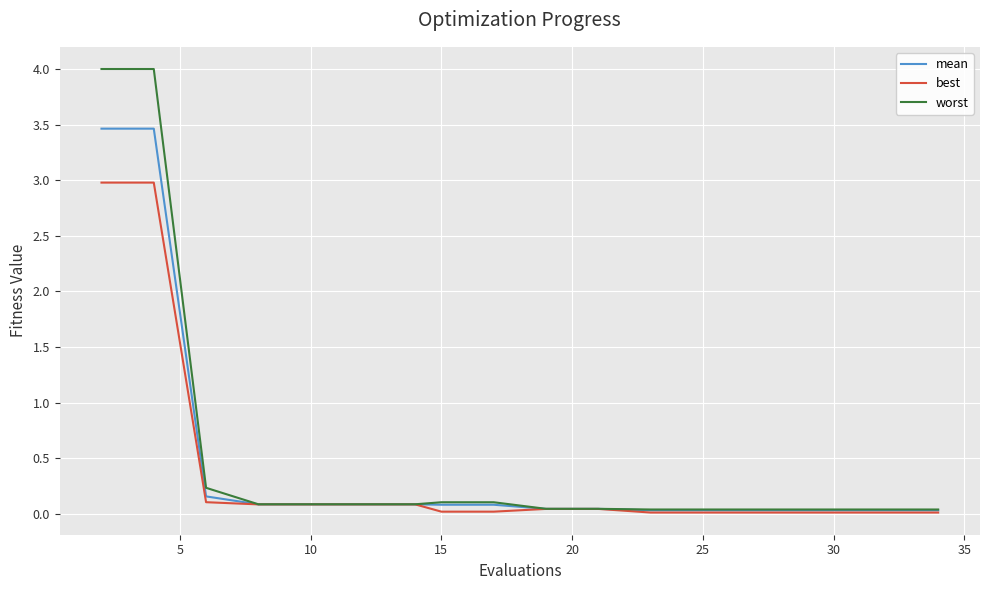

What are all the series names shown in the legend?

mean, best, worst